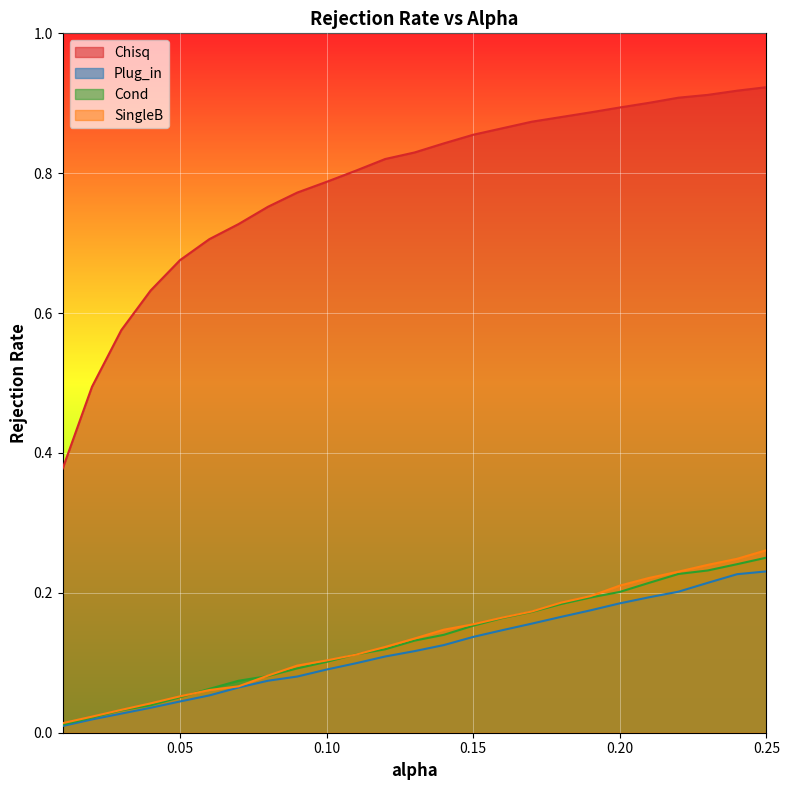

At how many categories does at least one series exceed 0?

25